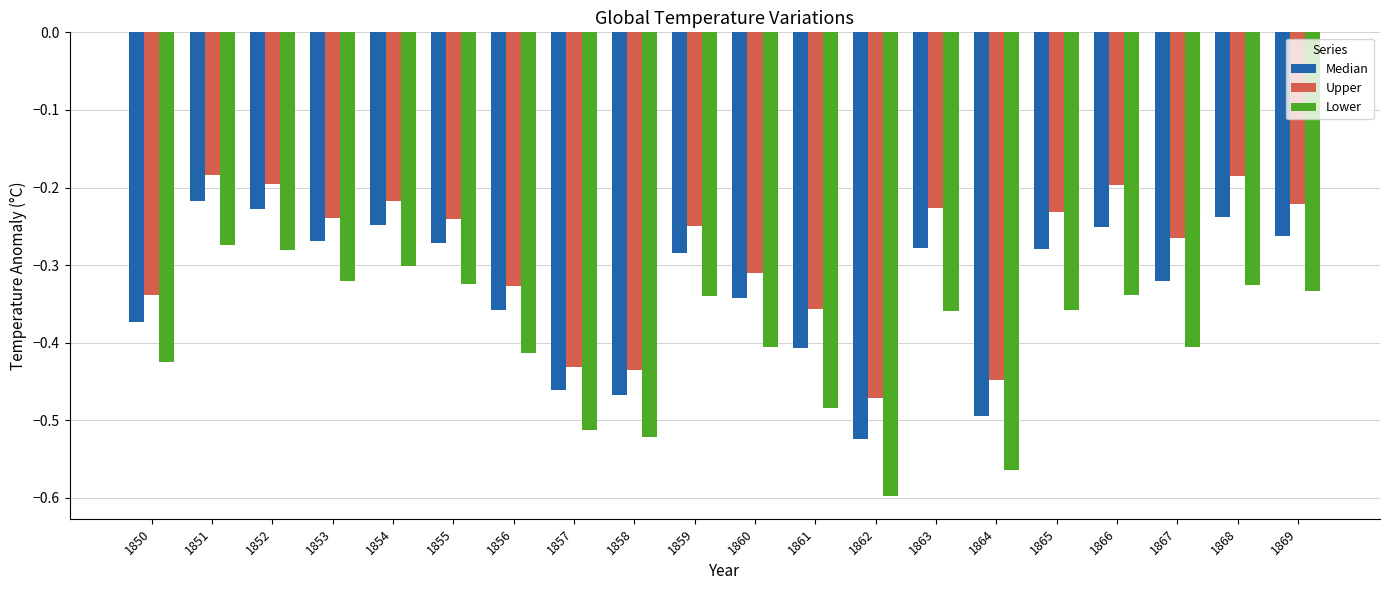

The value of Median at 1850 is -0.6. True or false?

False